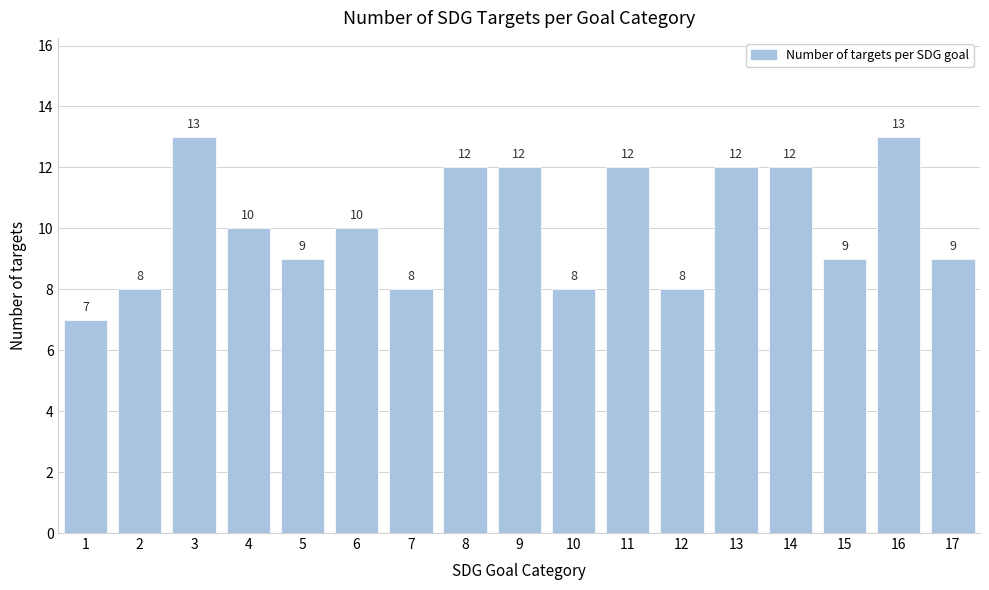

Reading left to right, extract all data points from this chart.

1=7	2=8	3=13	4=10	5=9	6=10	7=8	8=12	9=12	10=8	11=12	12=8	13=12	14=12	15=9	16=13	17=9